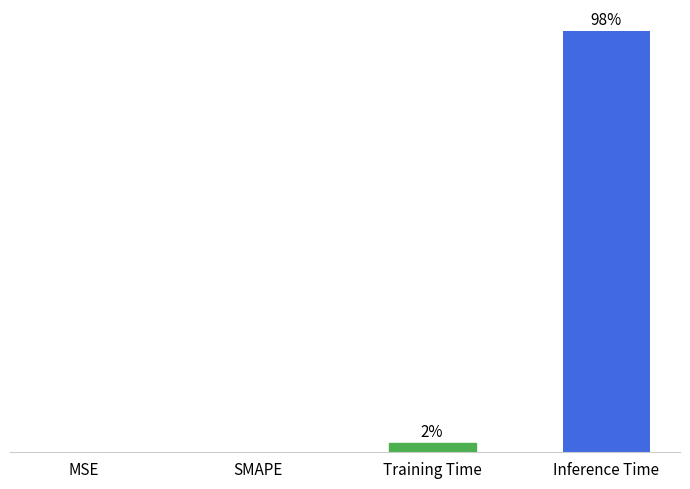

The value at Inference Time is 0.9. True or false?

True